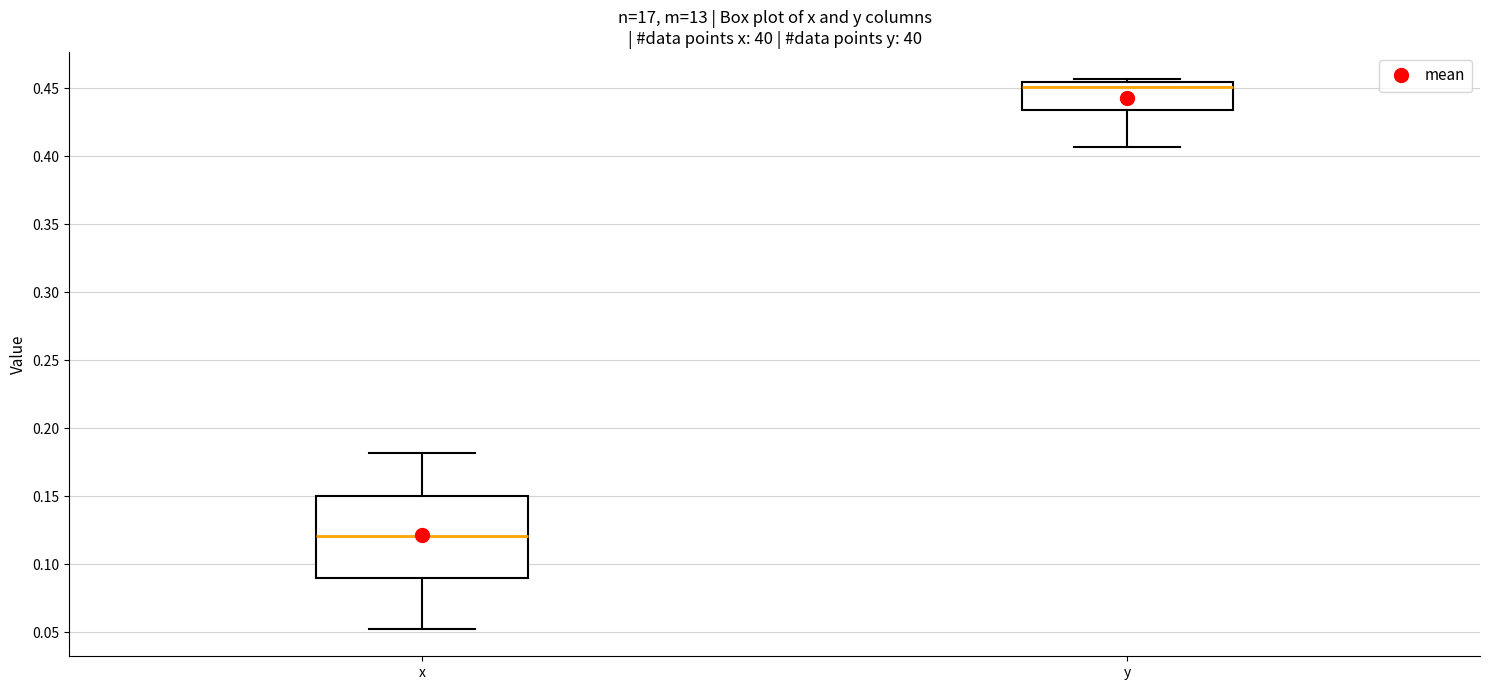

Which box has the highest median line?

y